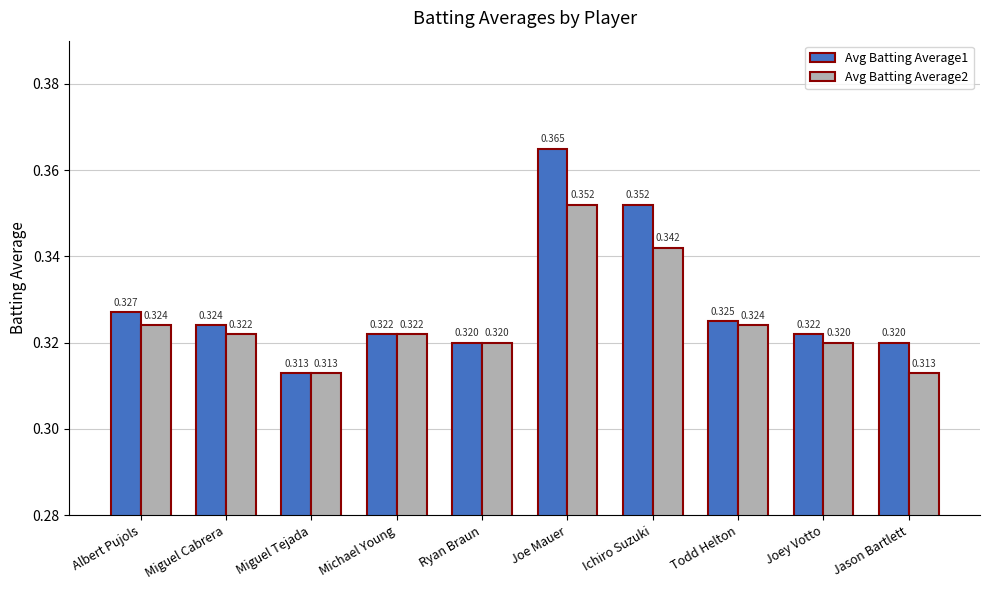

Is the value of Avg Batting Average1 at Miguel Cabrera greater than the value of Avg Batting Average2 at Joe Mauer?

No